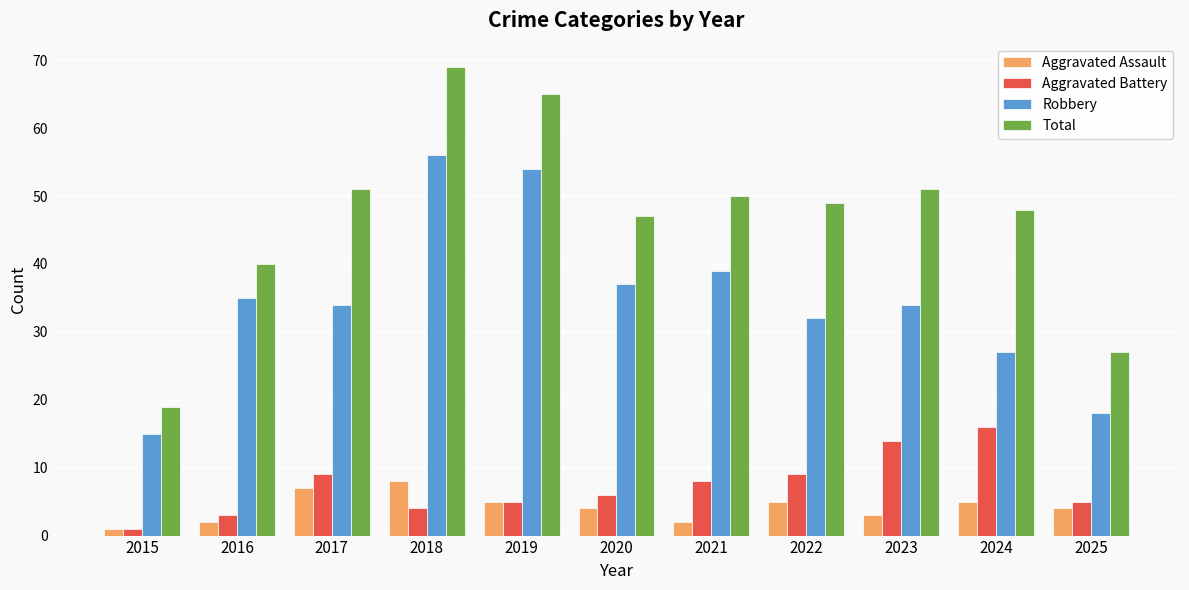

Which category has the lowest value across all series?

2015